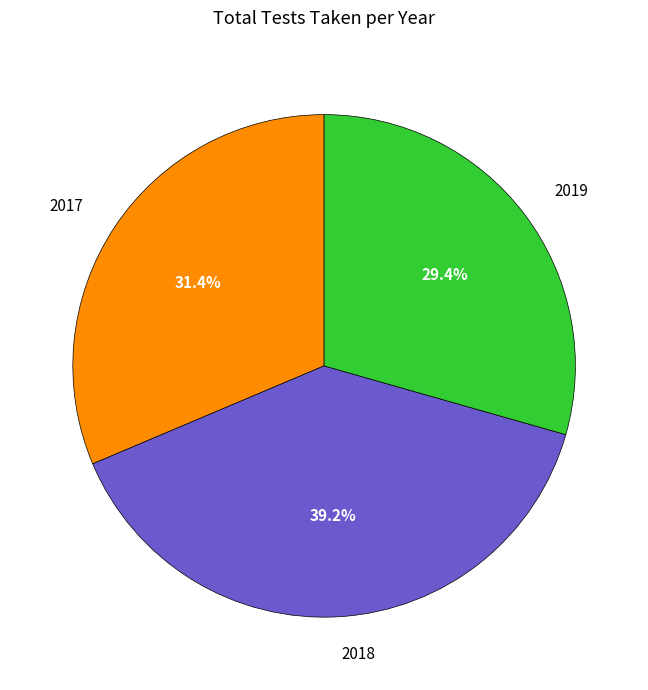

Is 2017 the majority of the pie?

No